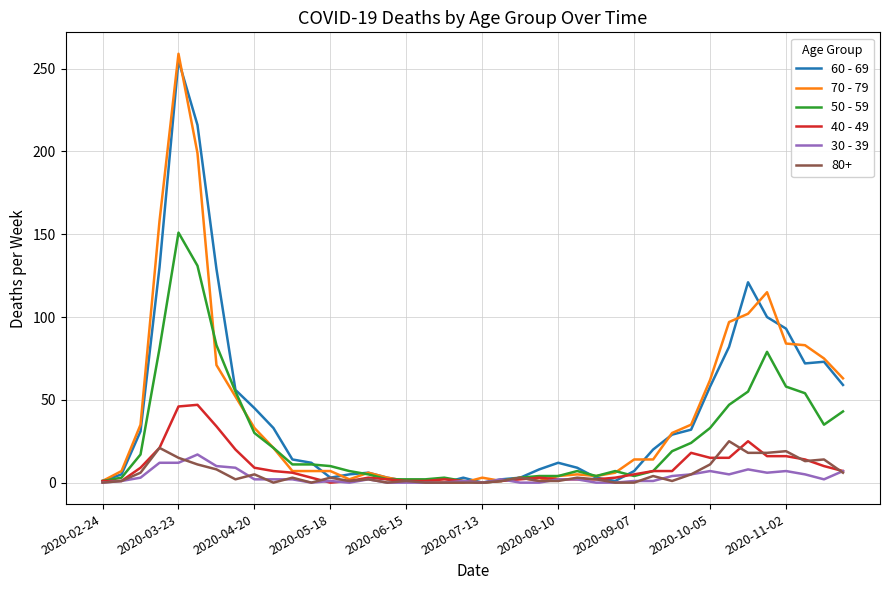

Which series has the widest spread of values?

70 - 79